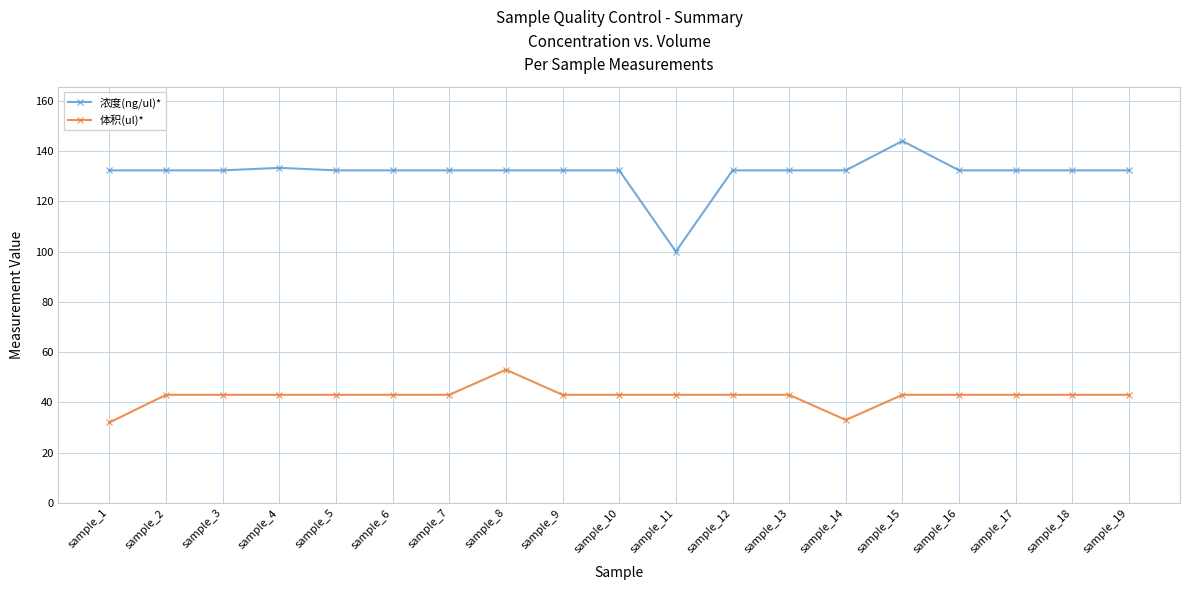

Reading left to right, what are all the values shown in this chart?

浓度(ng/ul)*: sample_1=132.3	sample_2=132.3	sample_3=132.3	sample_4=133.3	sample_5=132.3	sample_6=132.3	sample_7=132.3	sample_8=132.3	sample_9=132.3	sample_10=132.3	sample_11=100.0	sample_12=132.3	sample_13=132.3	sample_14=132.3	sample_15=144.0	sample_16=132.3	sample_17=132.3	sample_18=132.3	sample_19=132.3
体积(ul)*: sample_1=32.0	sample_2=43.0	sample_3=43.0	sample_4=43.0	sample_5=43.0	sample_6=43.0	sample_7=43.0	sample_8=53.0	sample_9=43.0	sample_10=43.0	sample_11=43.0	sample_12=43.0	sample_13=43.0	sample_14=33.0	sample_15=43.0	sample_16=43.0	sample_17=43.0	sample_18=43.0	sample_19=43.0